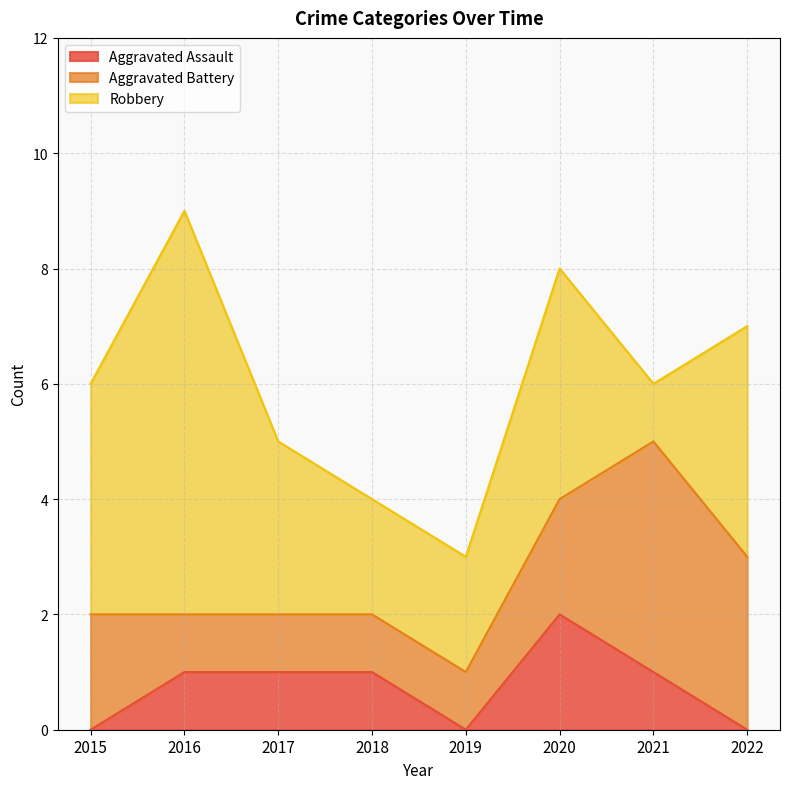

What are all the series names shown in the legend?

Aggravated Assault, Aggravated Battery, Robbery